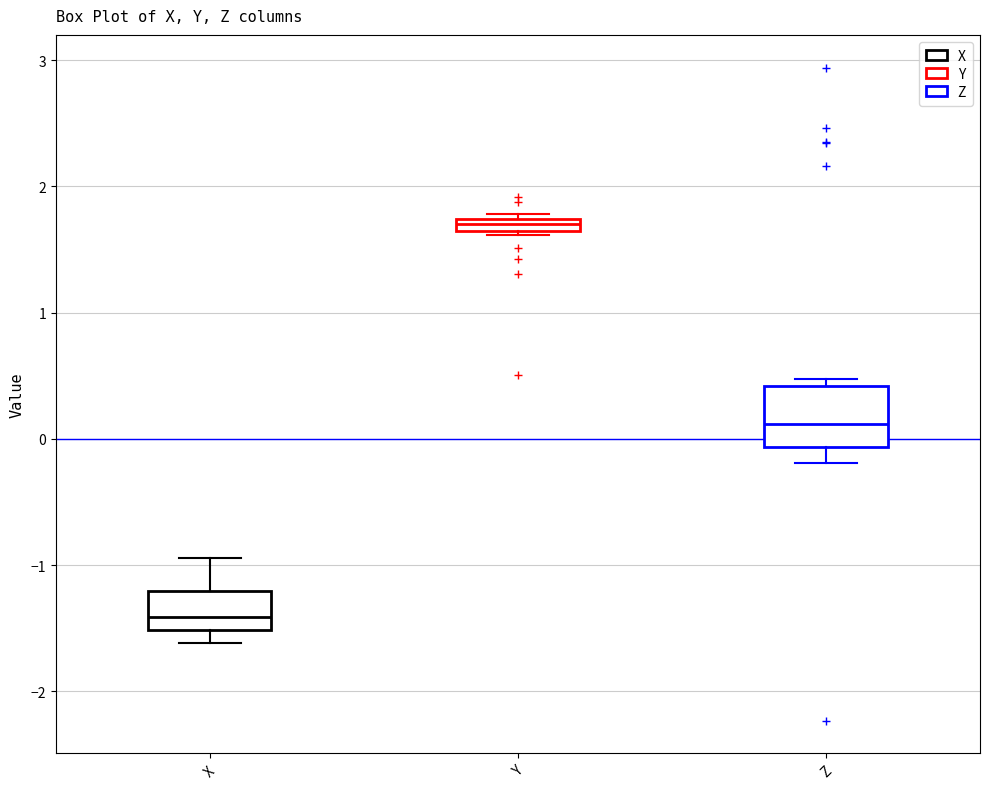

Comparing the boxes themselves (not the whiskers), which one is the tallest?

Z